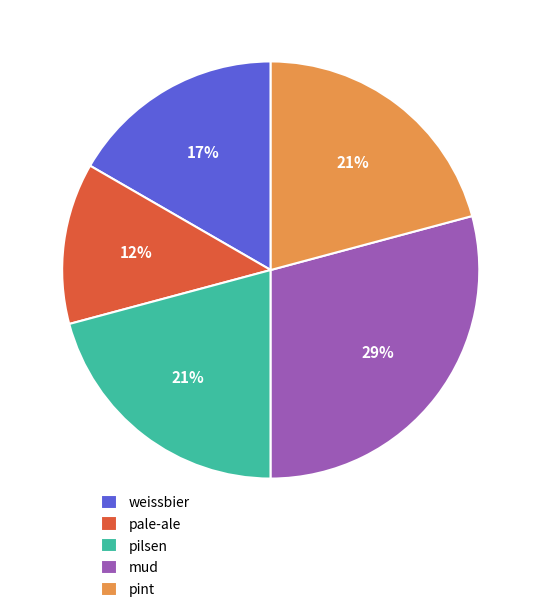

Approximately how many times larger is the value at pint compared to mud?

0.7